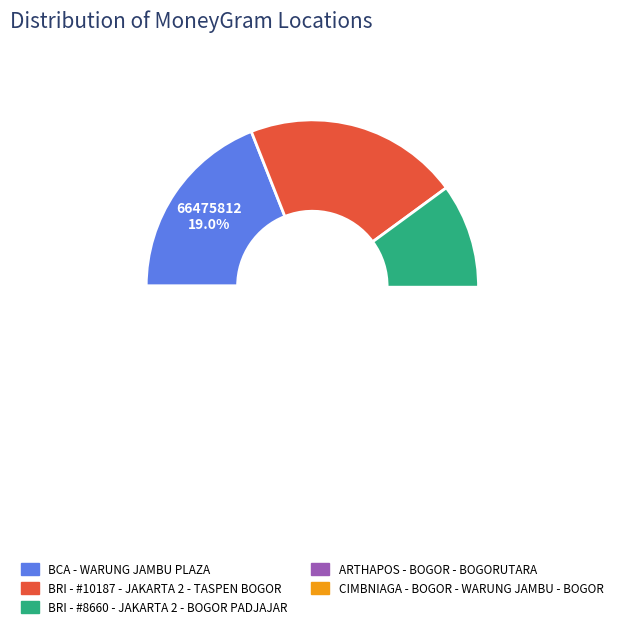

What percentage do BRI - #8660 - JAKARTA 2 - BOGOR PADJAJAR and CIMBNIAGA - BOGOR - WARUNG JAMBU - BOGOR together represent?

39.8%